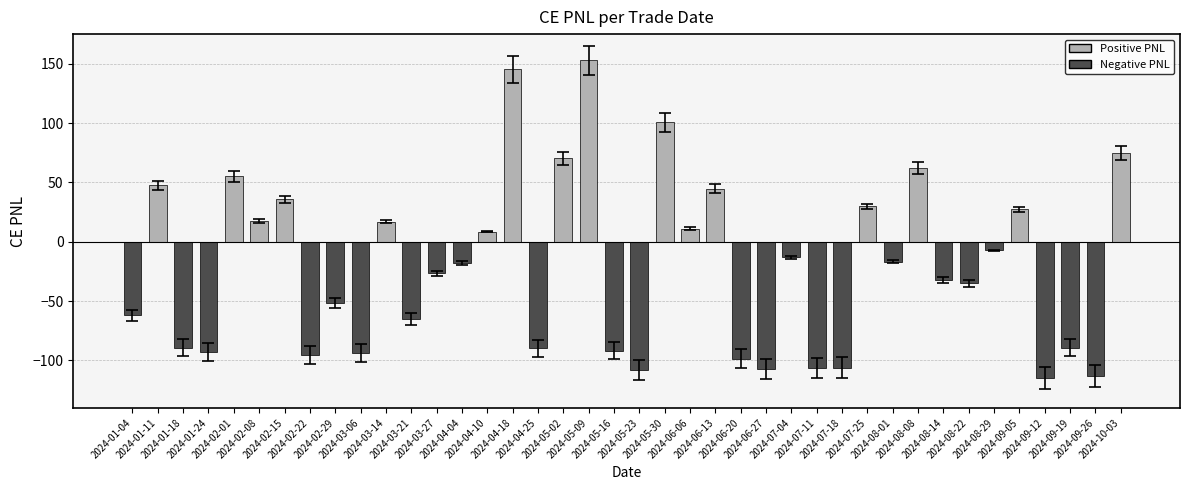

Which has a higher value, 2024-06-06 or 2024-09-12?

2024-06-06